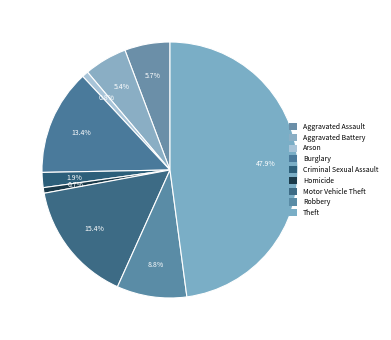

Count the number of slices in the pie.

9